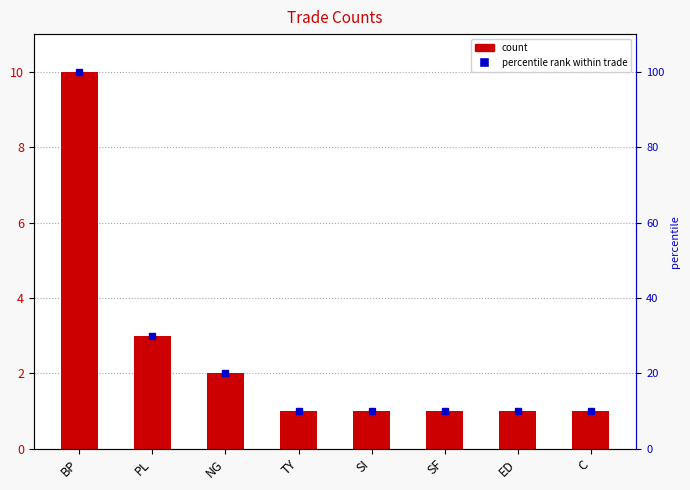

What is the label of the 1st bar from the left?

BP